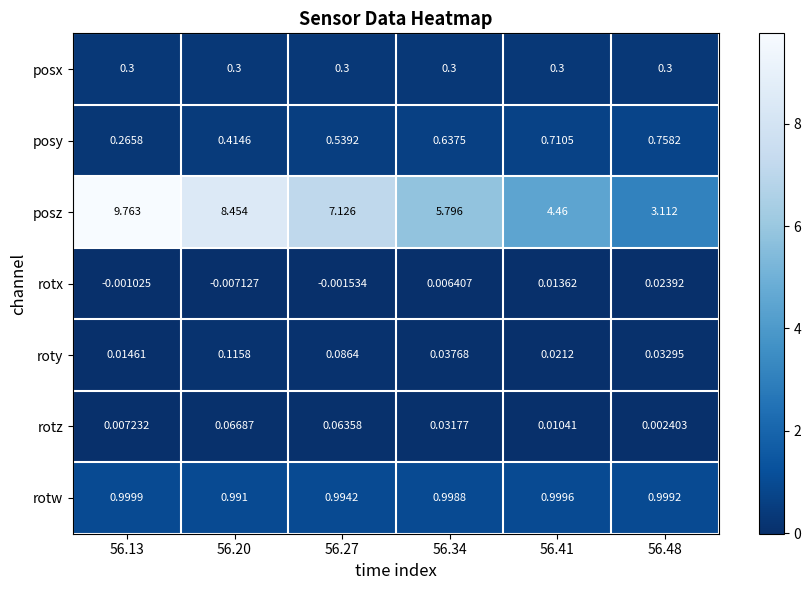

Between 56.13 and 56.48, which series saw the biggest shift?

posz